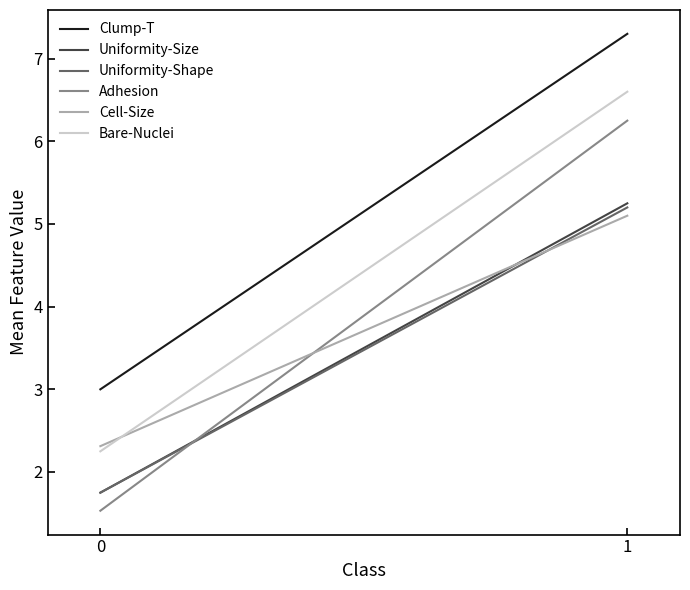

Reading left to right, what are all the values shown in this chart?

Clump-T: 0=3.0	1=7.3
Uniformity-Size: 0=1.8	1=5.2
Uniformity-Shape: 0=1.8	1=5.2
Adhesion: 0=1.5	1=6.2
Cell-Size: 0=2.3	1=5.1
Bare-Nuclei: 0=2.2	1=6.6